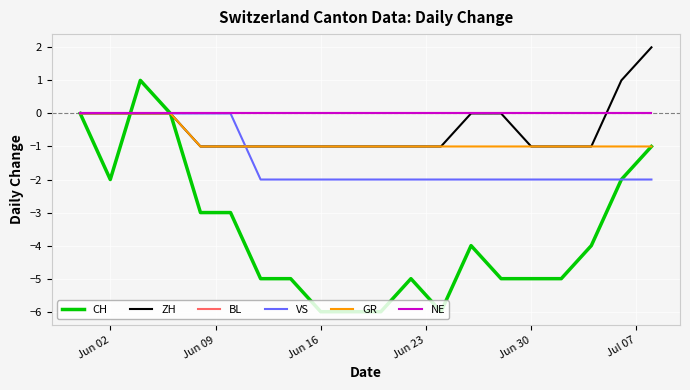

Is this an area chart (filled region under the line)?

No